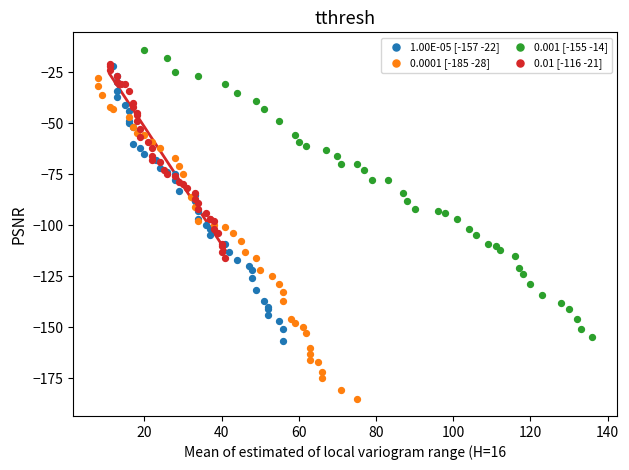

Which series reaches the minimum Y coordinate?

0.0001 [-185 -28]